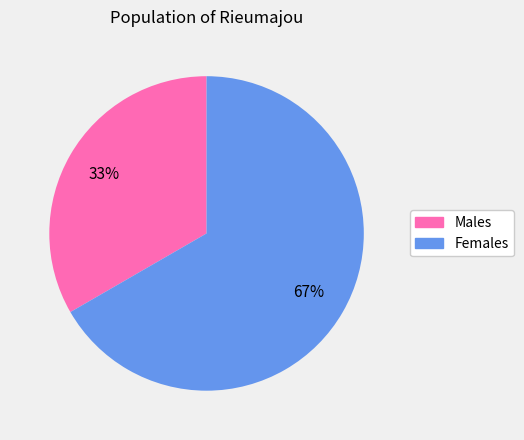

Does any single category account for the majority?

Yes